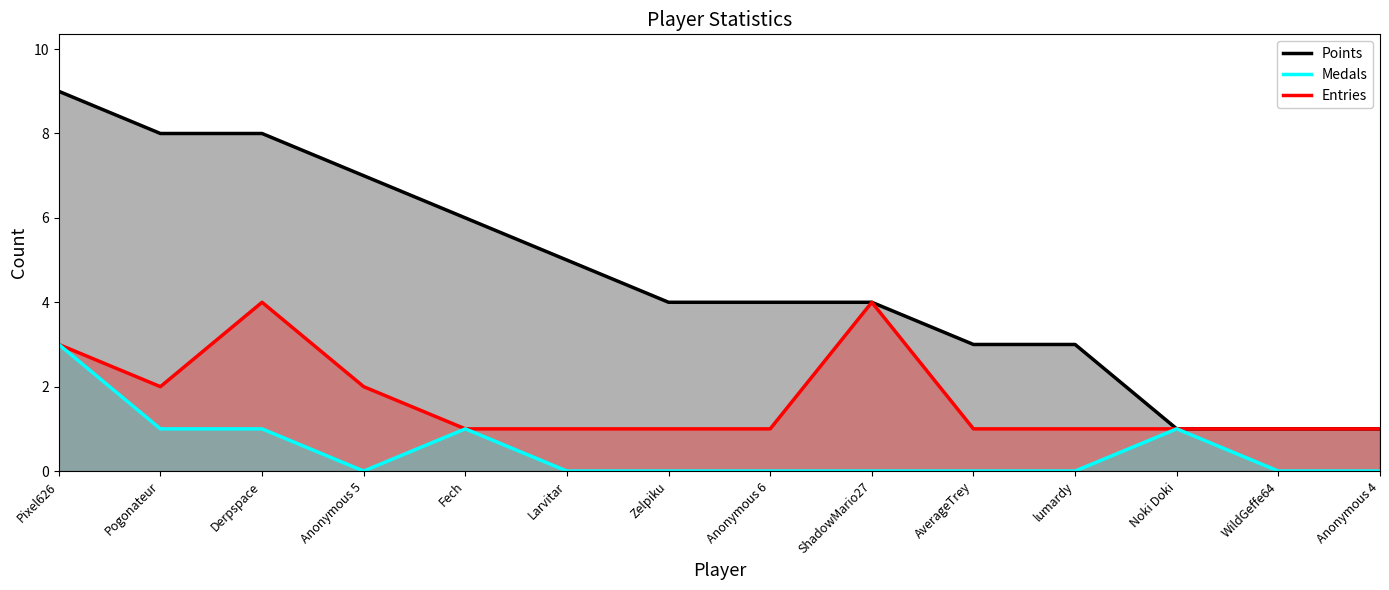

At which category does Medals reach its first local valley?

Anonymous 5